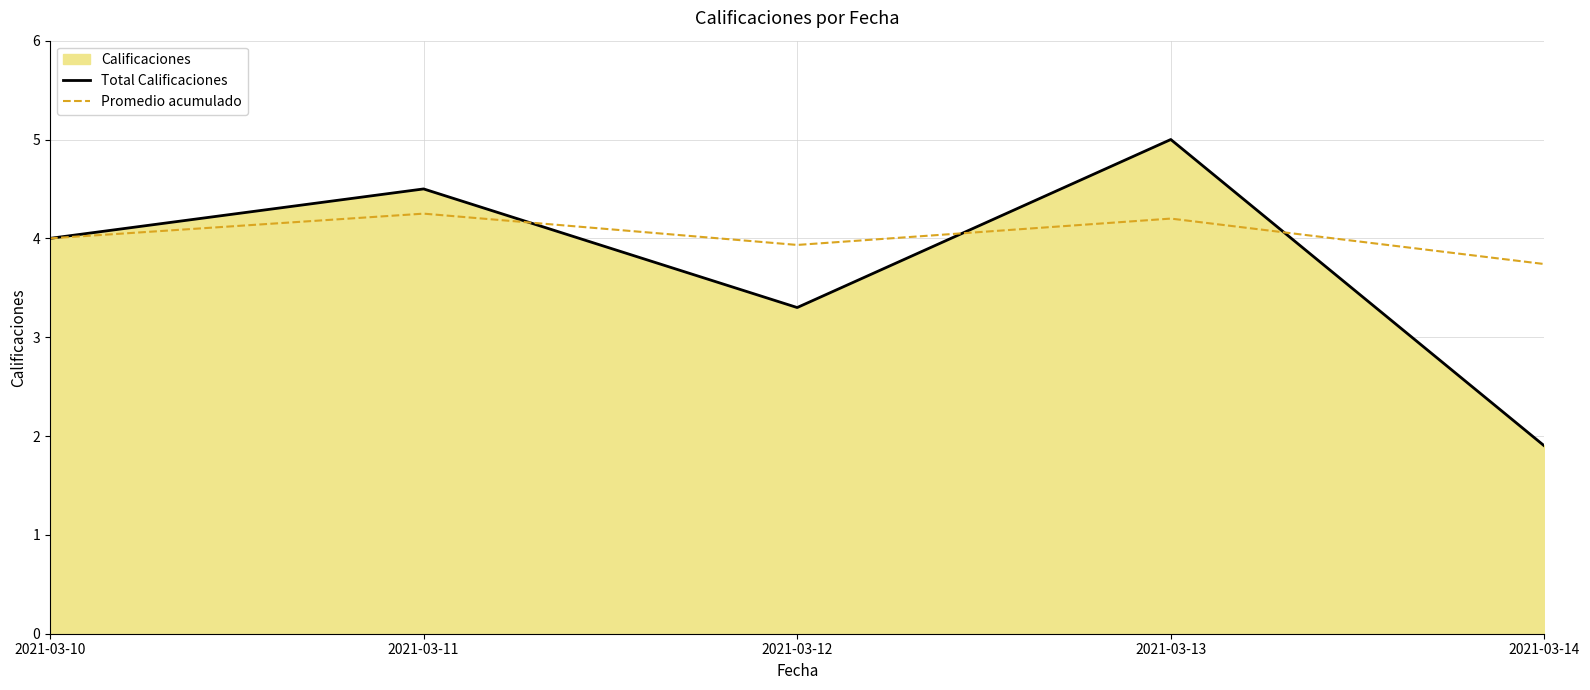

Reading left to right, list all the values displayed in this chart.

Total Calificaciones: 4.0	4.5	3.3	5.0	1.9
Promedio acumulado: 4.0	4.2	3.9	4.2	3.7